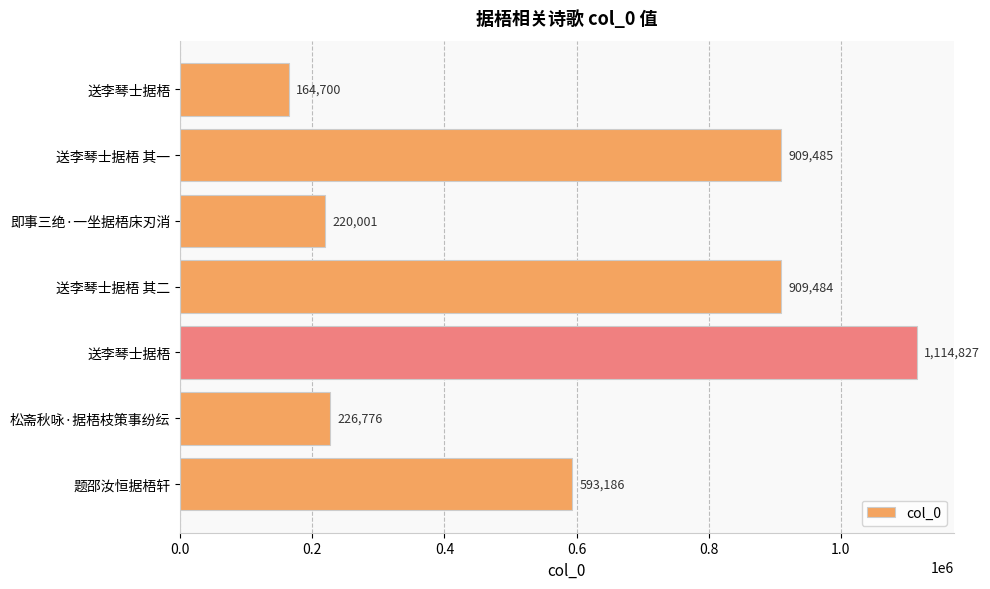

Are the bars horizontal?

Yes